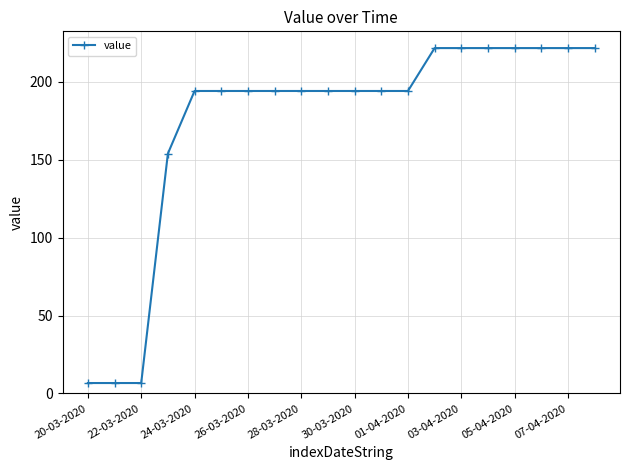

What is the difference between the second highest and minimum values?

215.1